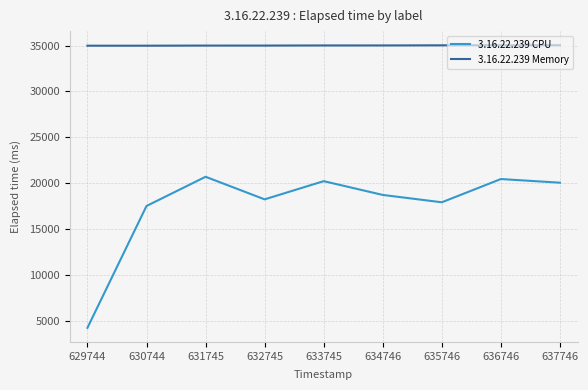

What is the sum of all 3.16.22.239 Memory values?

315063